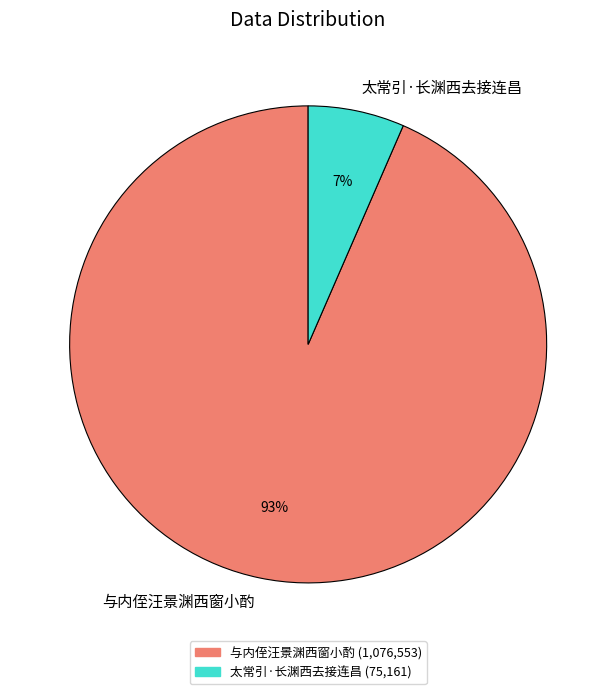

Rank the categories by value from highest to lowest.

与内侄汪景渊西窗小酌, 太常引·长渊西去接连昌